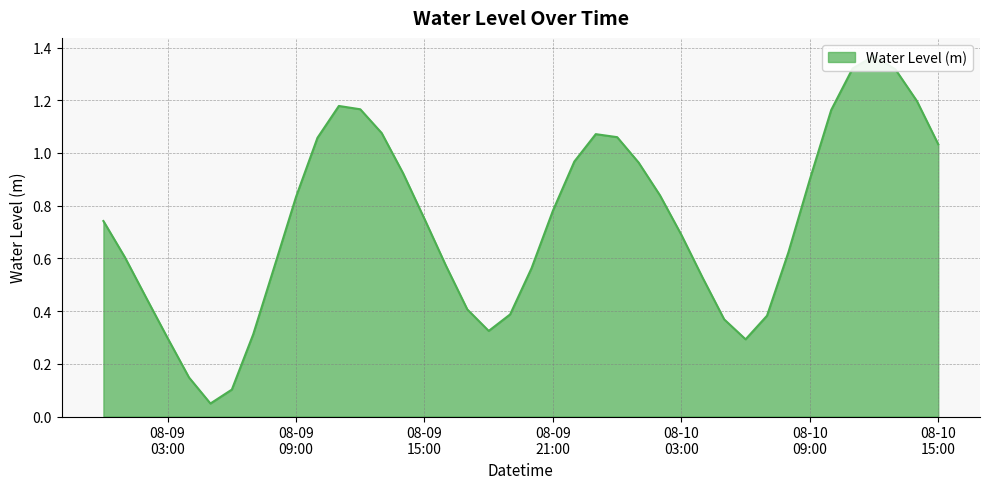

Count the number of categories in the chart.

40